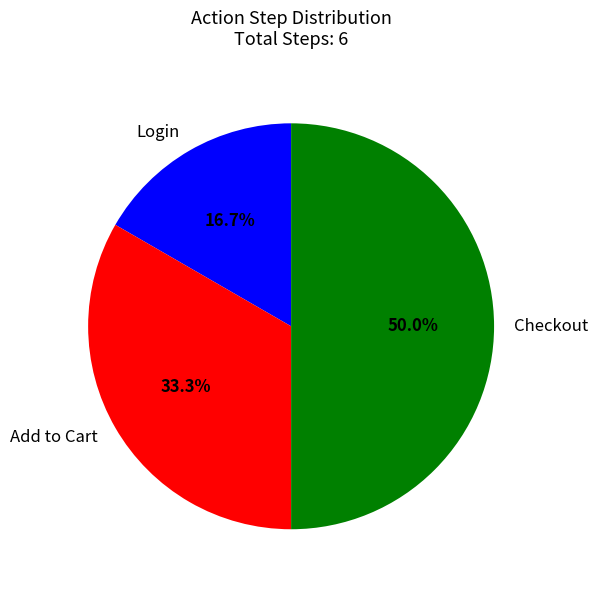

Combined, do Checkout and Login account for over 50%?

Yes